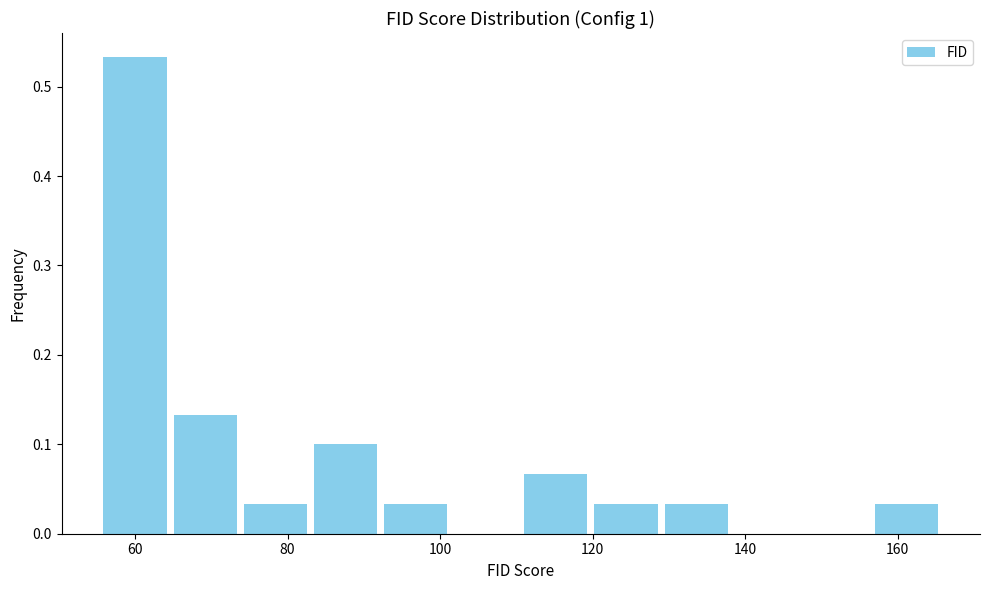

Over which range of the x-axis is the bar tallest?

56 to 64